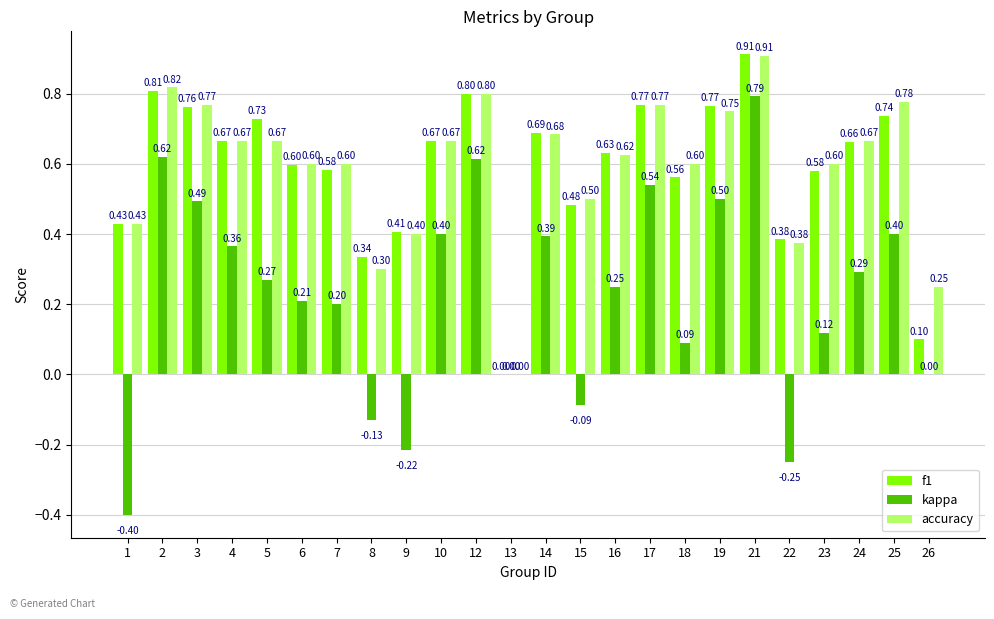

What is the sum of all kappa values?

5.5